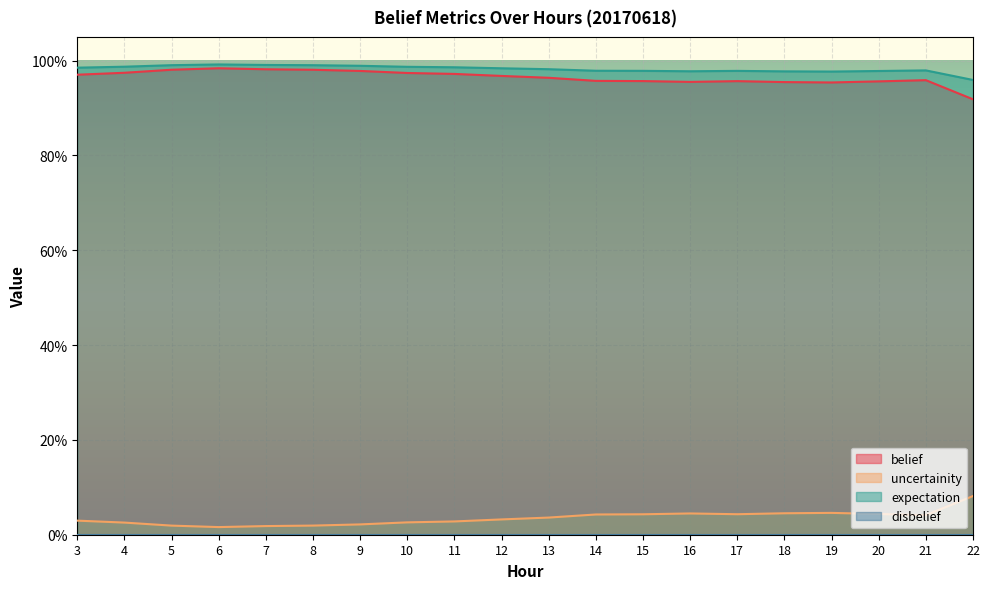

What is the sum of the uncertainity values at 13 and 17?

0.1